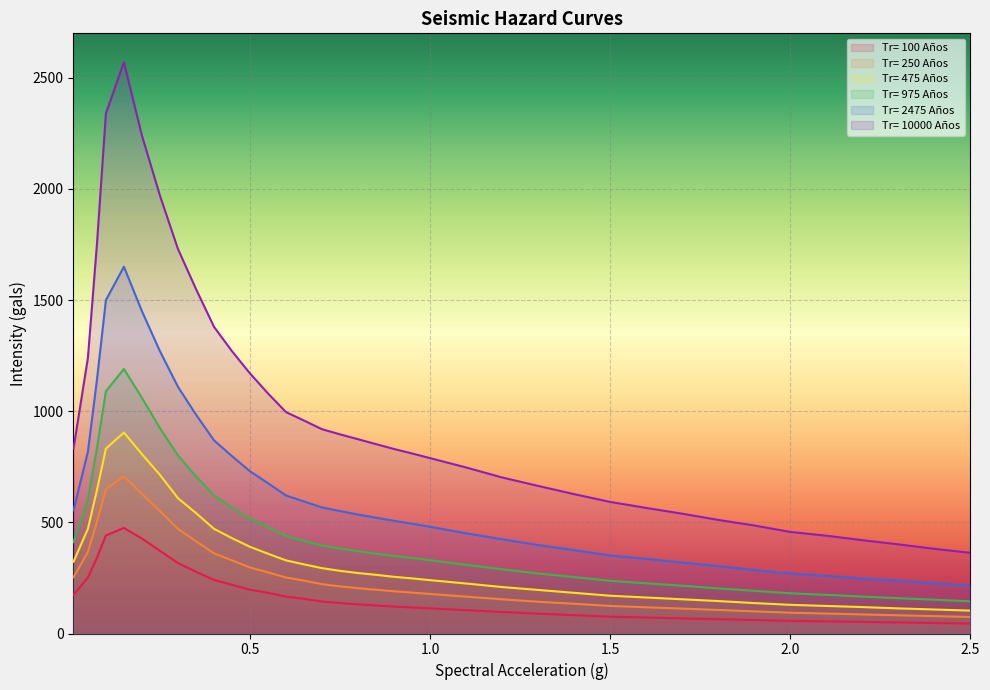

What is the difference between the maximum and minimum values in the Tr= 10000 Años series?

2207.0